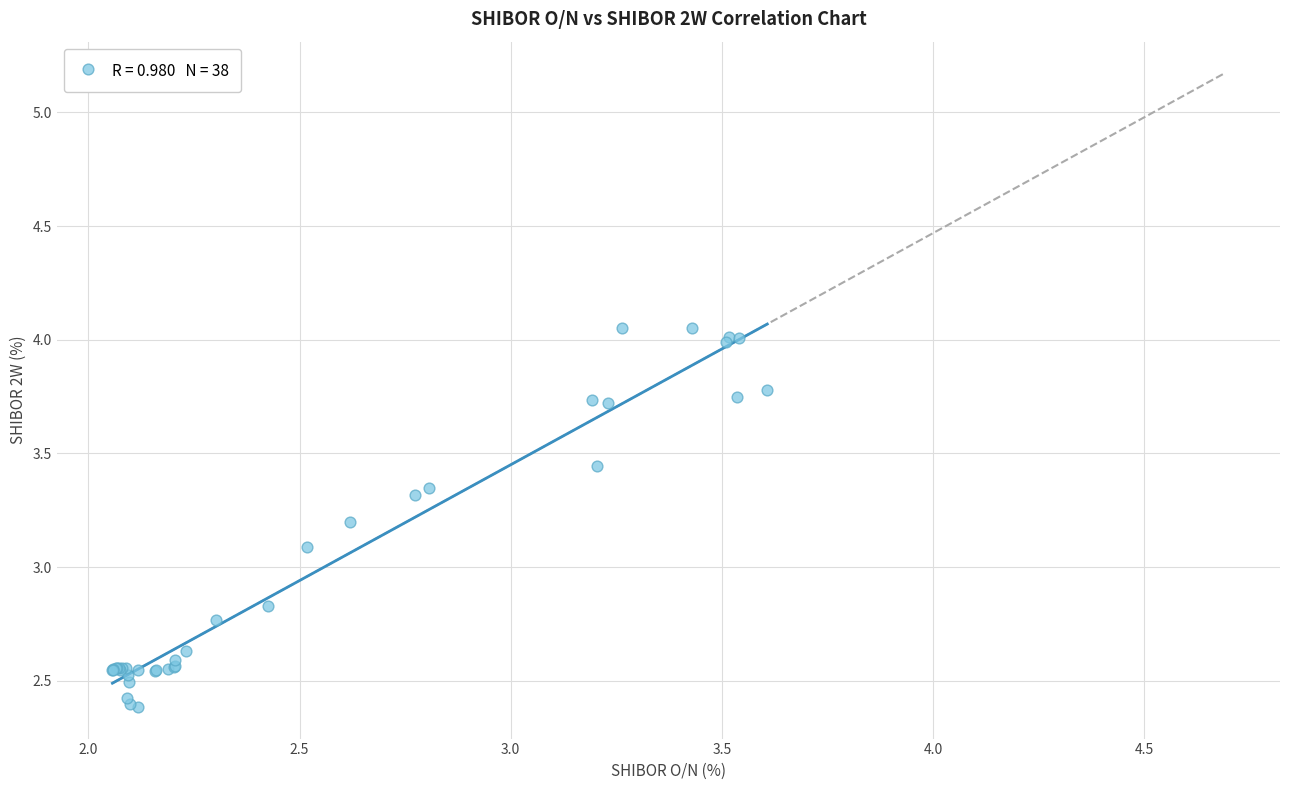

What Y value in the scatter plot is closest to 3?

3.1